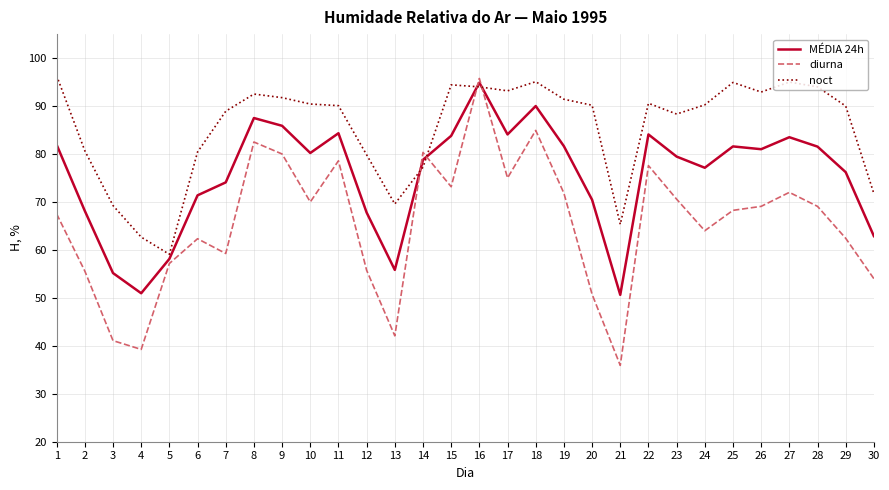

Rank the series at 1 from lowest to highest value.

diurna, MÉDIA 24h, noct